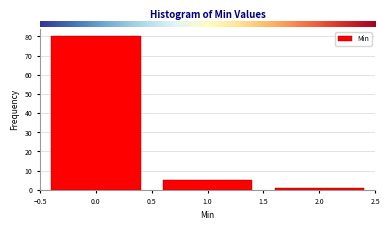

Which range on the x-axis has the tallest bar?

-0.5 to 0.5